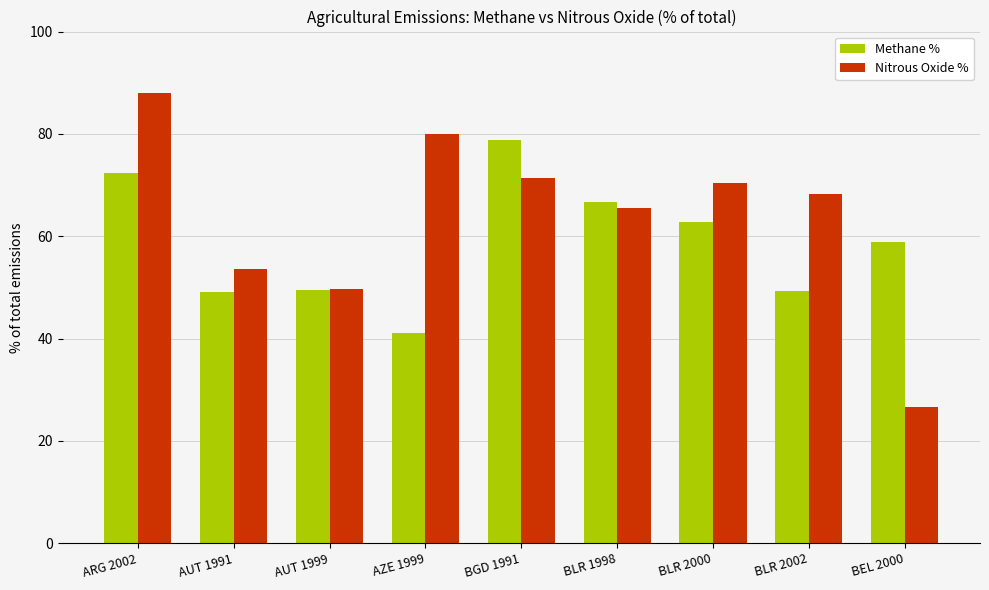

Is the value of Nitrous Oxide % at AUT 1991 greater than the value of Methane % at AUT 1991?

Yes